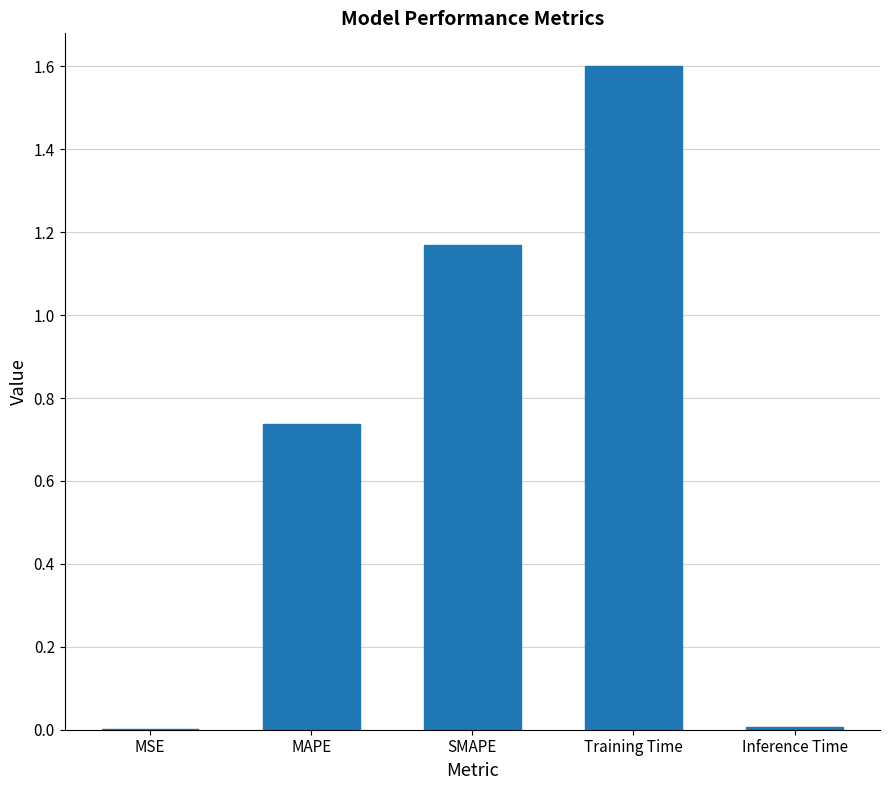

Read the value at Training Time.

1.6